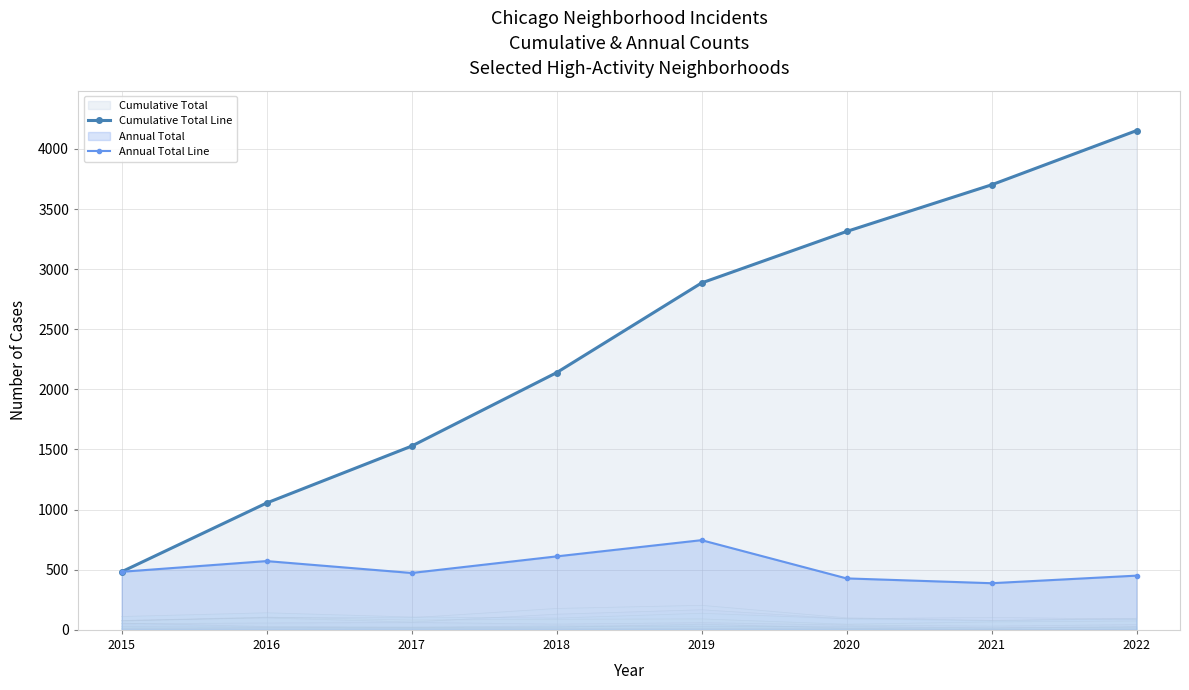

True or false: Cumulative Total Line has more than 1 points higher than both neighbors.

False